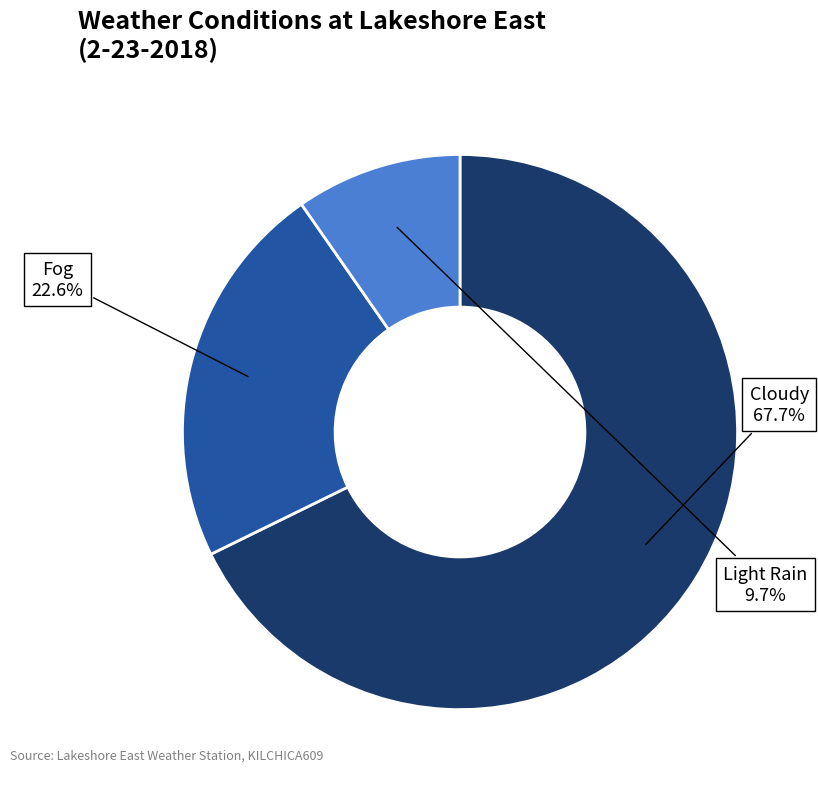

Is there a majority slice in this chart?

Yes